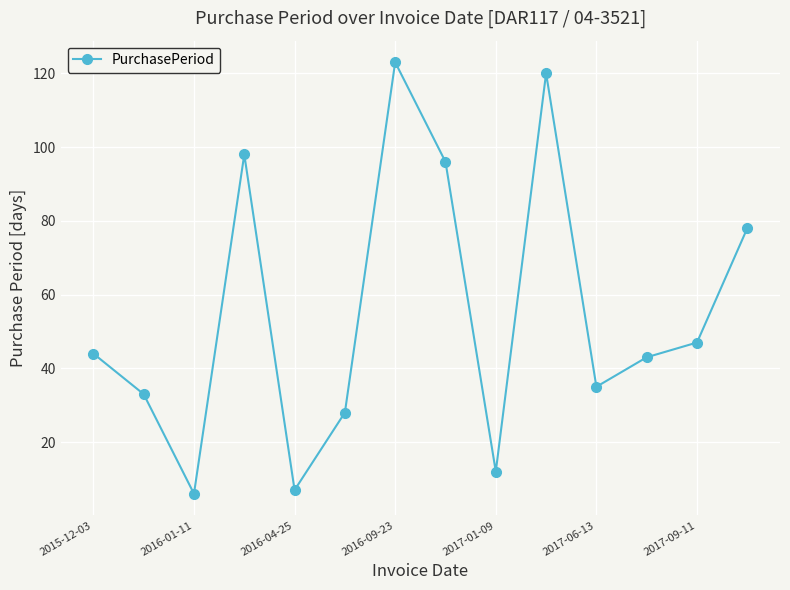

What is the maximum value shown in the chart?

123